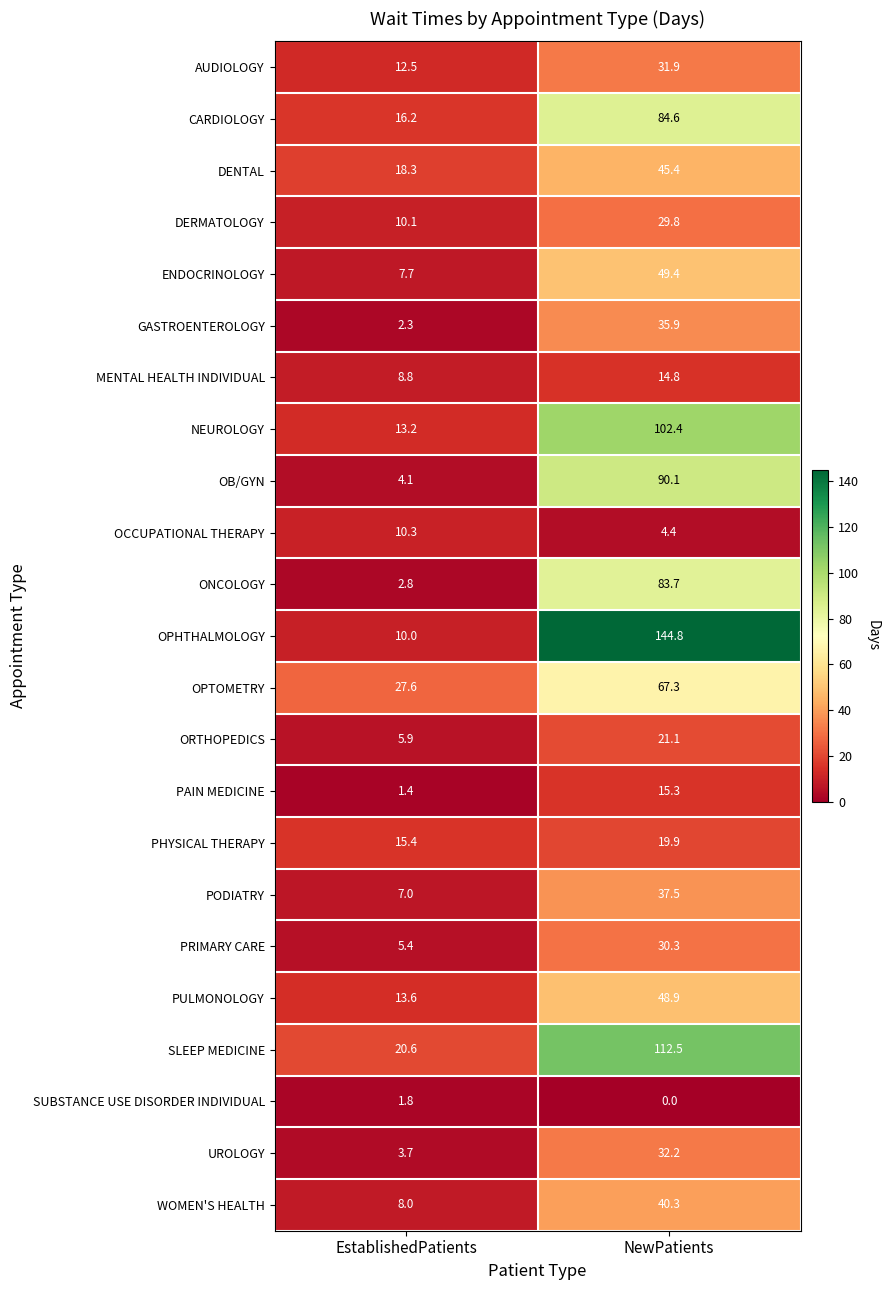

True or false: AUDIOLOGY has a value of 21.1 at NewPatients.

False